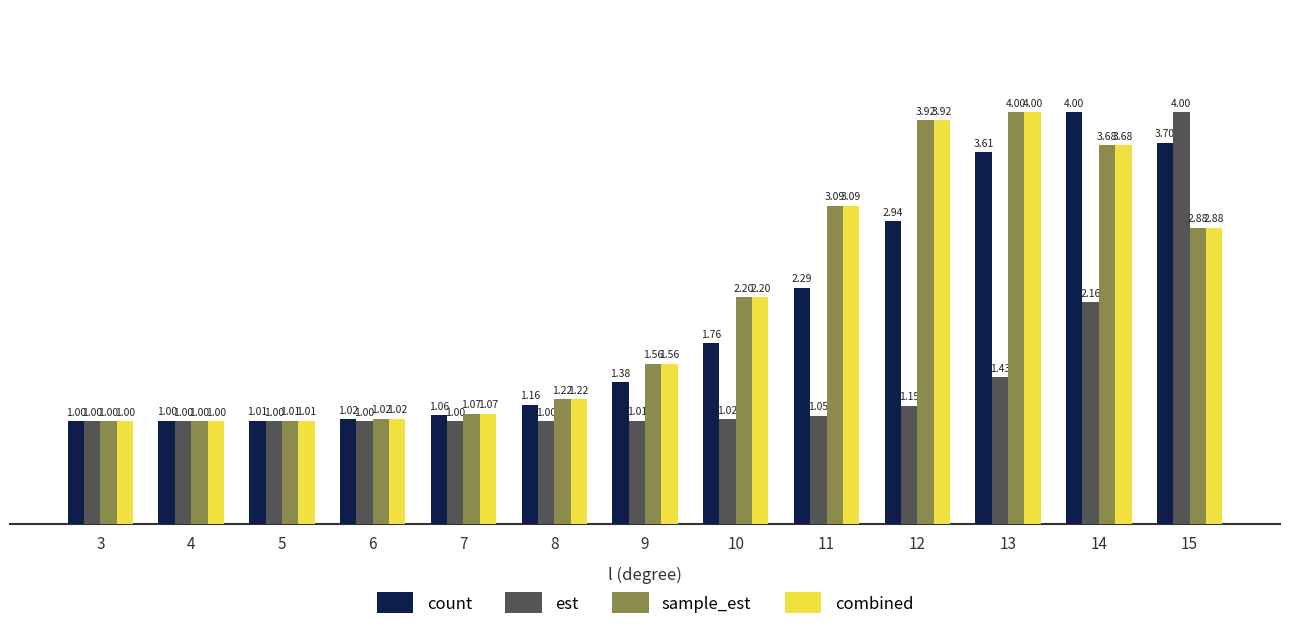

What is the spread (max minus min) of values at 9?

0.6